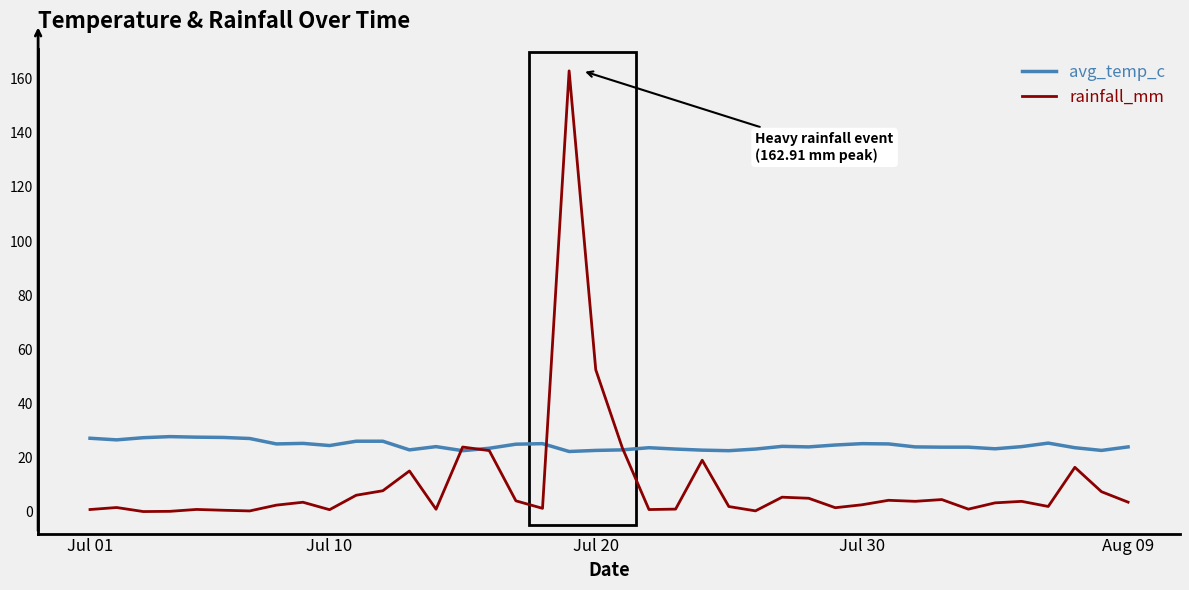

What is the lowest value of the avg_temp_c series?

22.2